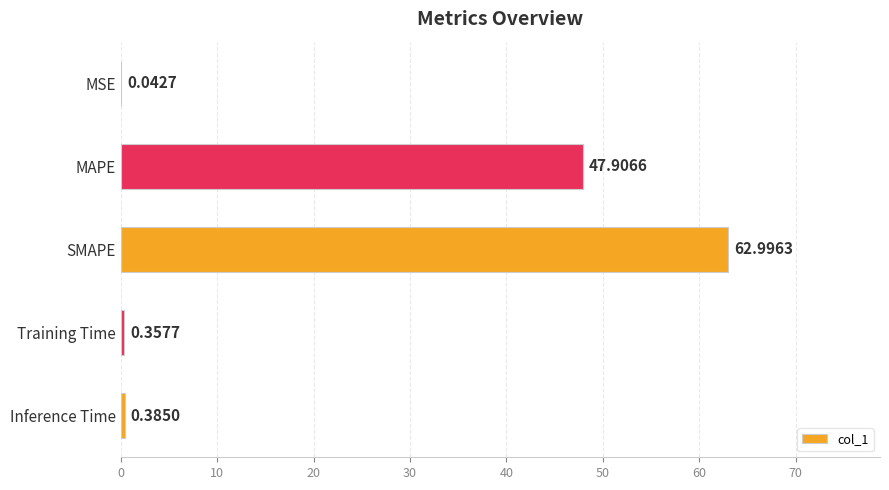

What is the sum of all values?

111.7